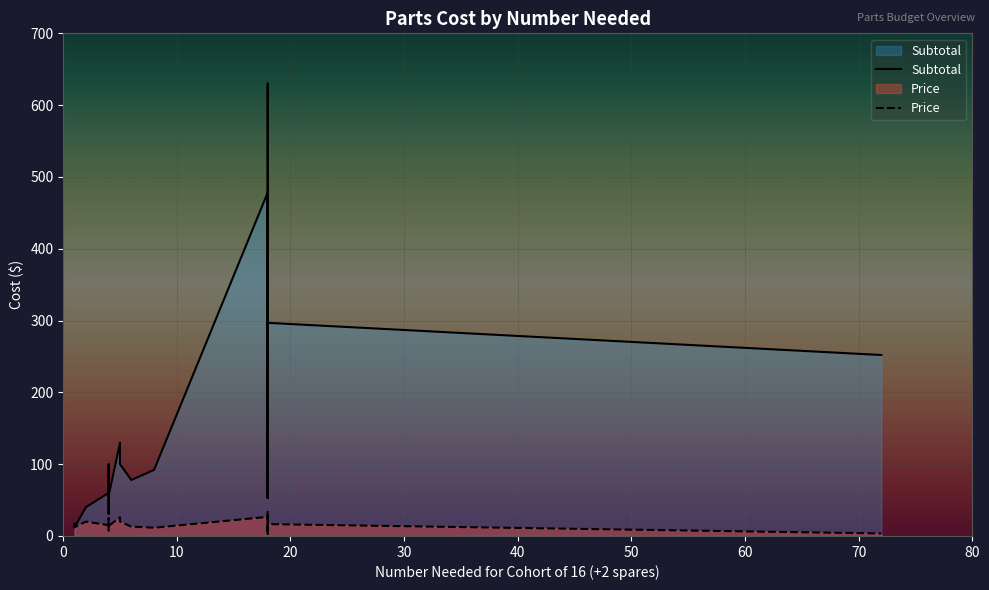

At how many categories does at least one series exceed 15?

22